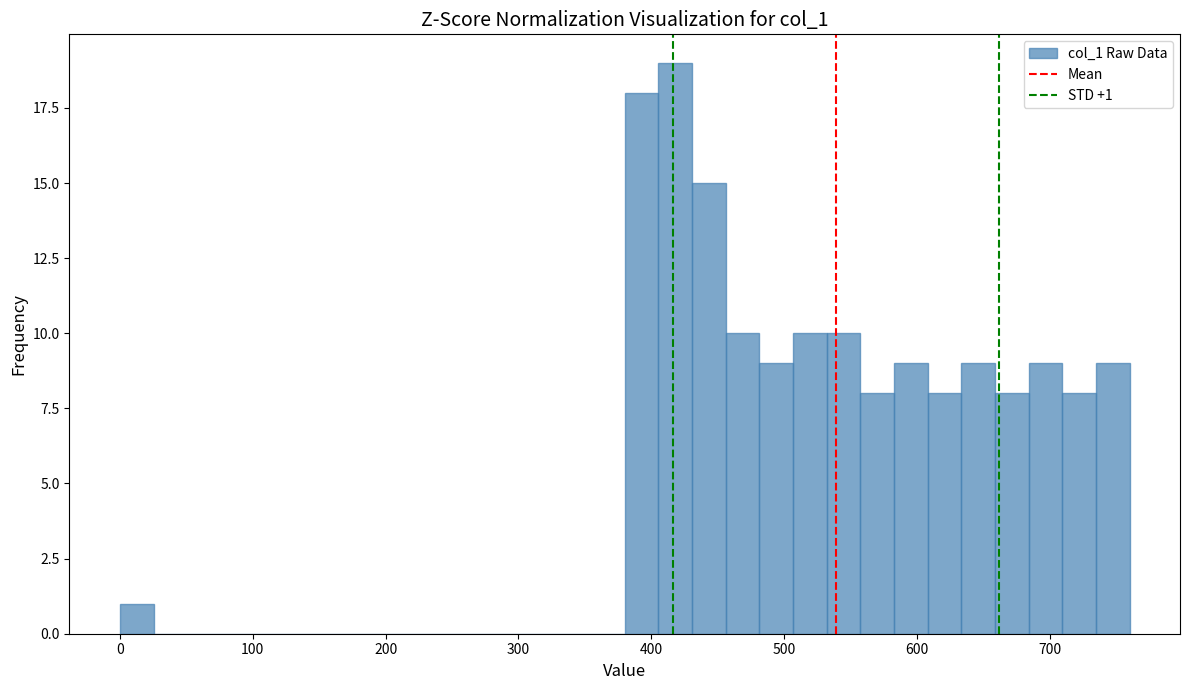

Read against the x-axis, roughly where is the centre of the tallest bar?

420